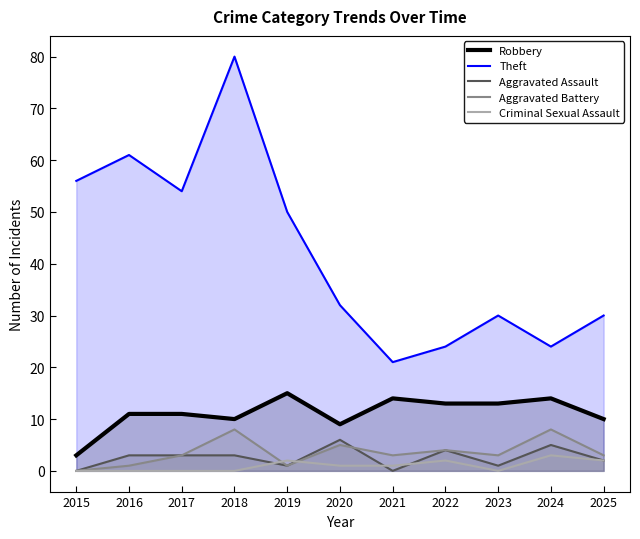

Reading left to right, extract all data points from this chart.

Robbery: 2015=3	2016=11	2017=11	2018=10	2019=15	2020=9	2021=14	2022=13	2023=13	2024=14	2025=10
Theft: 2015=56	2016=61	2017=54	2018=80	2019=50	2020=32	2021=21	2022=24	2023=30	2024=24	2025=30
Aggravated Assault: 2015=0	2016=3	2017=3	2018=3	2019=1	2020=6	2021=0	2022=4	2023=1	2024=5	2025=2
Aggravated Battery: 2015=0	2016=1	2017=3	2018=8	2019=1	2020=5	2021=3	2022=4	2023=3	2024=8	2025=3
Criminal Sexual Assault: 2015=0	2016=0	2017=0	2018=0	2019=2	2020=1	2021=1	2022=2	2023=0	2024=3	2025=2